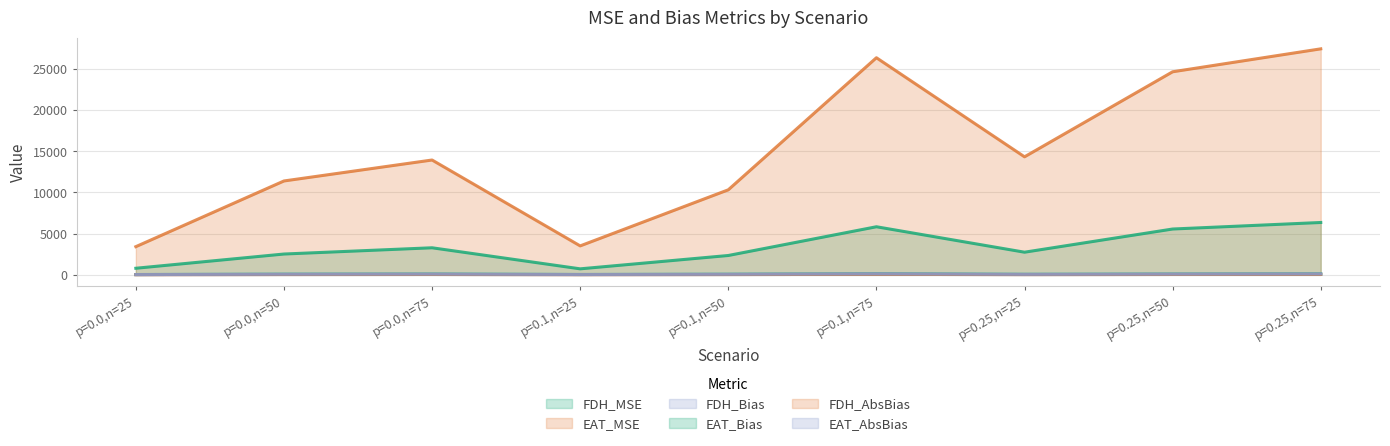

At how many categories does at least one series exceed 1563?

9